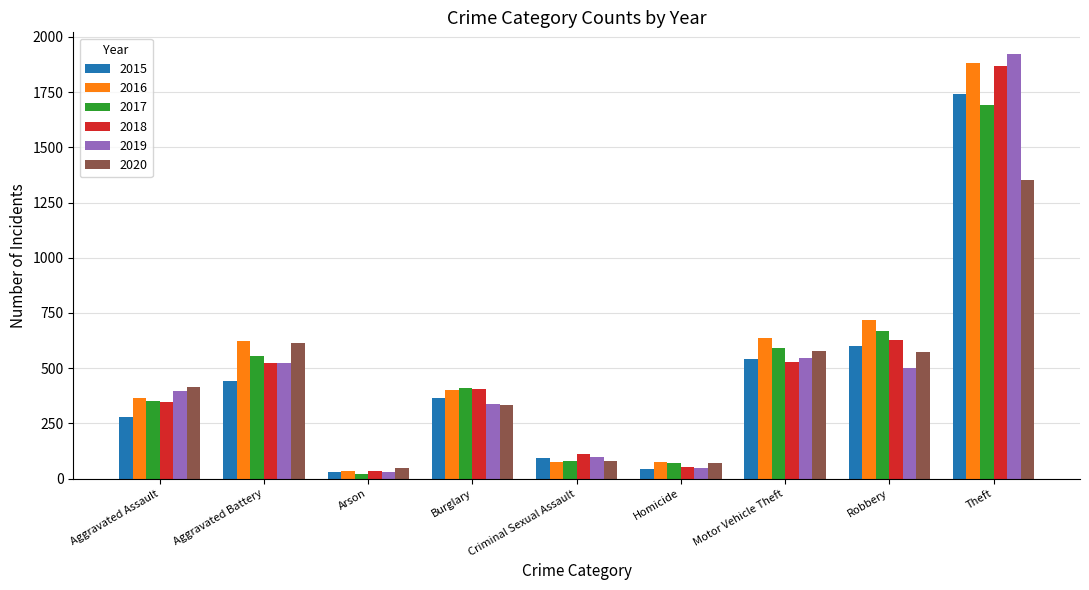

What is the difference between the maximum and minimum values in the 2018 series?

1834